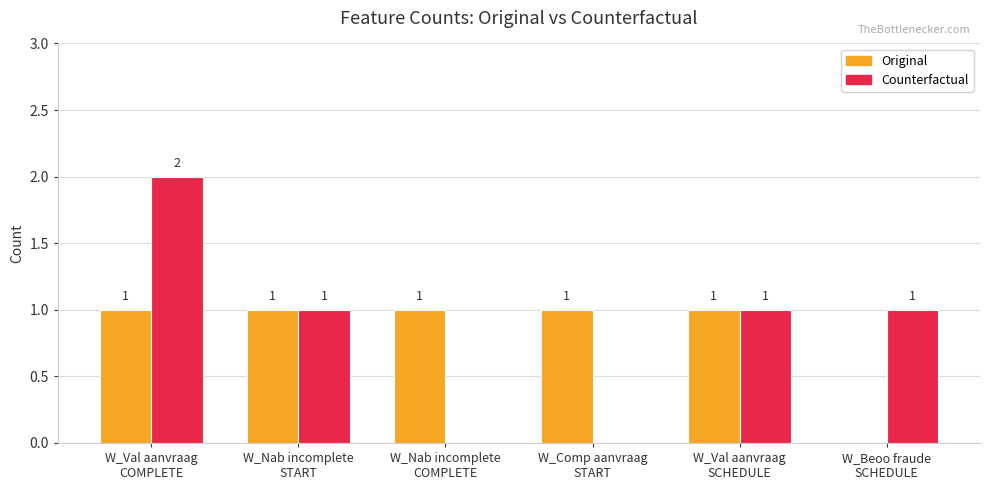

Reading left to right, list all the values displayed in this chart.

Original: W_Val aanvraag
COMPLETE=1	W_Nab incomplete
START=1	W_Nab incomplete
COMPLETE=1	W_Comp aanvraag
START=1	W_Val aanvraag
SCHEDULE=1	W_Beoo fraude
SCHEDULE=0
Counterfactual: W_Val aanvraag
COMPLETE=2	W_Nab incomplete
START=1	W_Nab incomplete
COMPLETE=0	W_Comp aanvraag
START=0	W_Val aanvraag
SCHEDULE=1	W_Beoo fraude
SCHEDULE=1